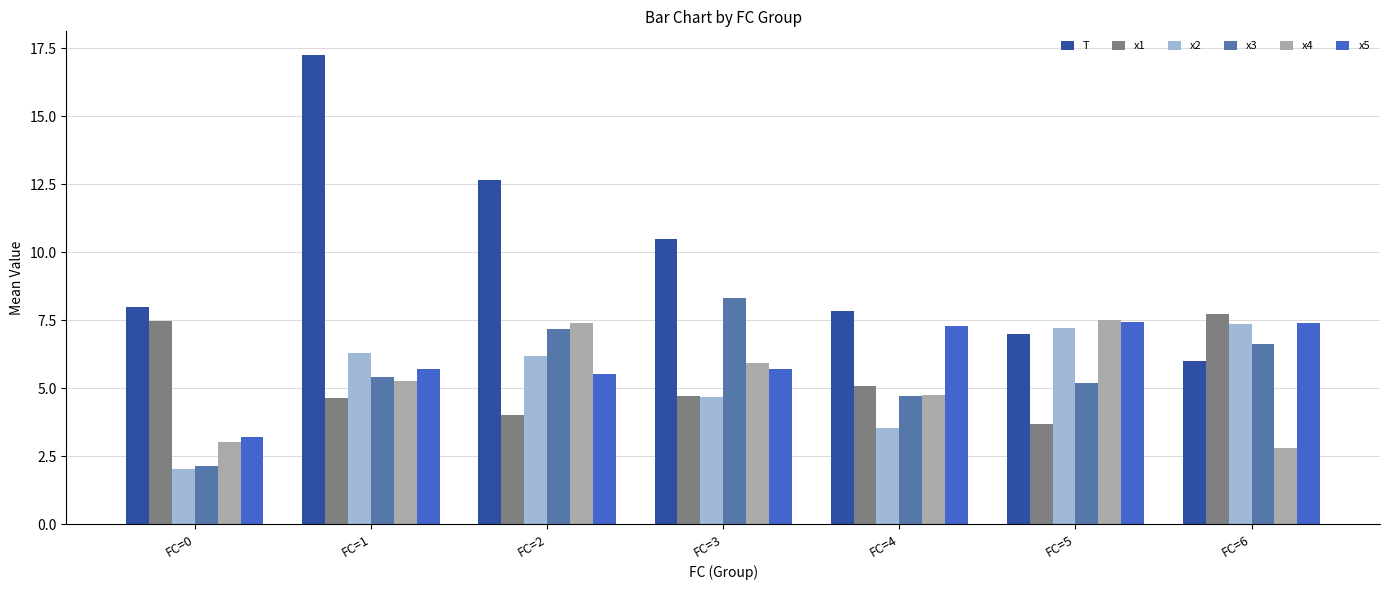

Is the value of x2 at FC=5 greater than the value of x4 at FC=0?

Yes